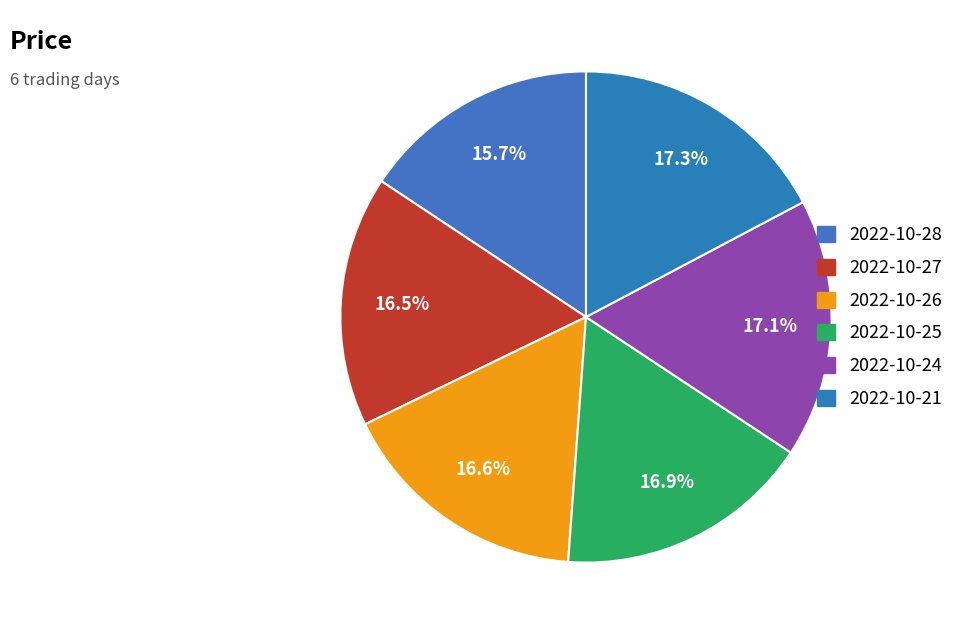

To the nearest percent, what percentage of the pie is 2022-10-21?

17%